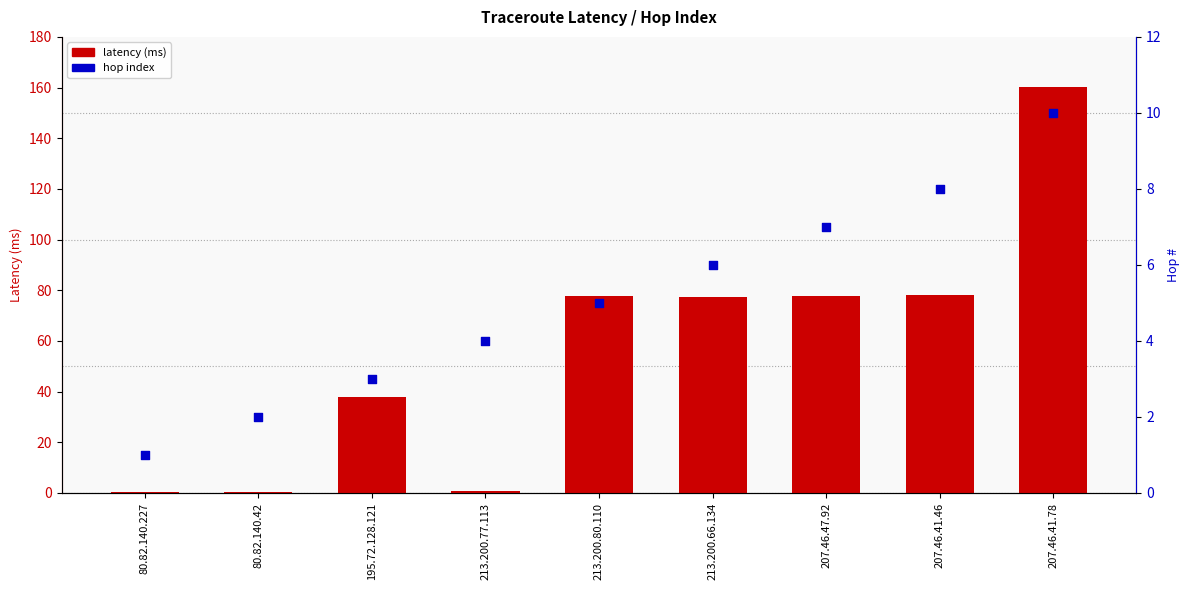

At which category is the sum across all series the highest?

207.46.41.78